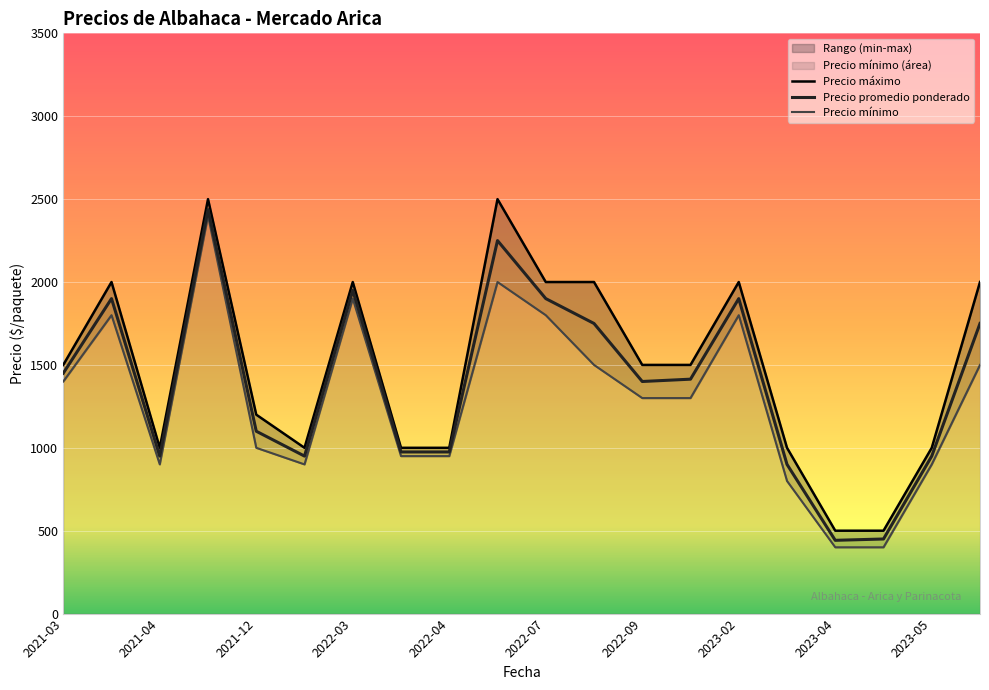

What is the maximum value for Precio promedio ponderado?

2437